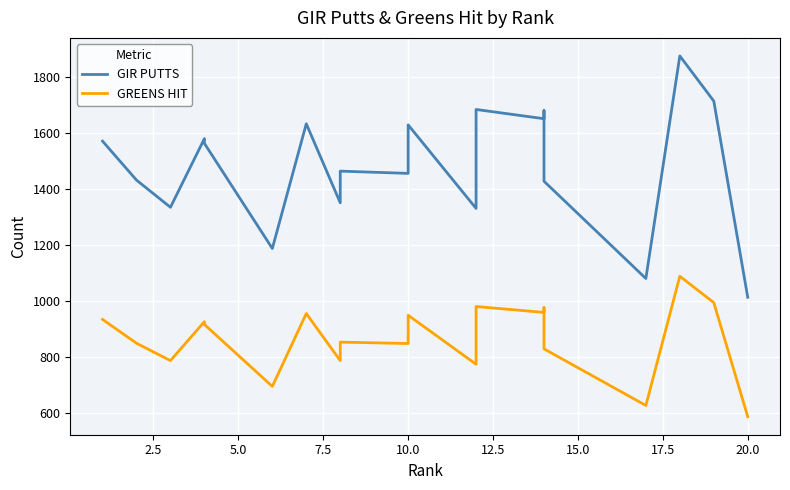

True or false: GIR PUTTS has more than 0 interior local peaks.

True